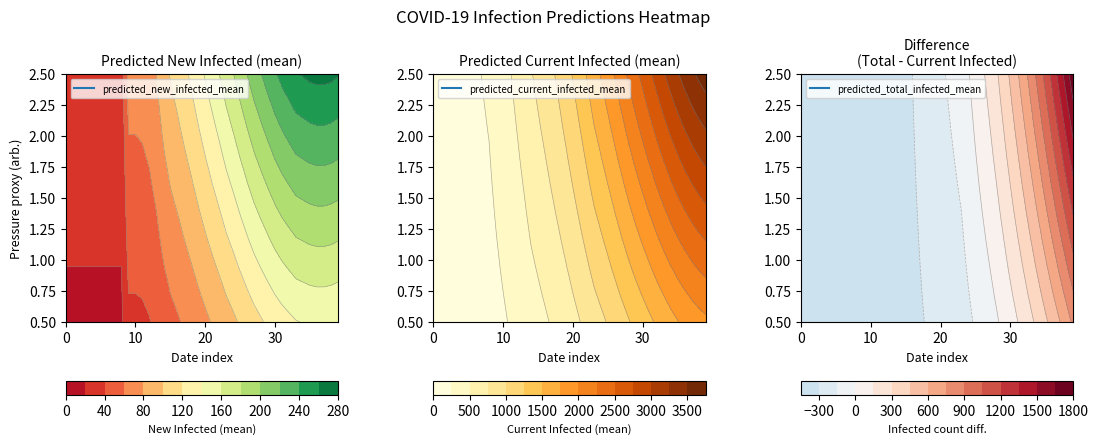

What is the difference between the maximum and minimum values in the predicted_current_infected_mean series?

2764